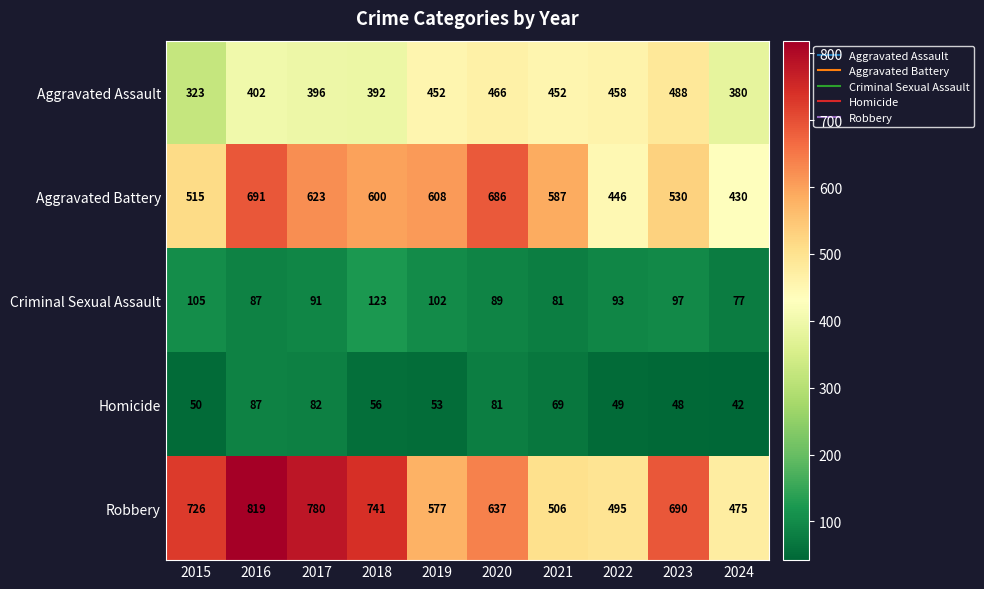

At which category is the sum across all series the highest?

2016